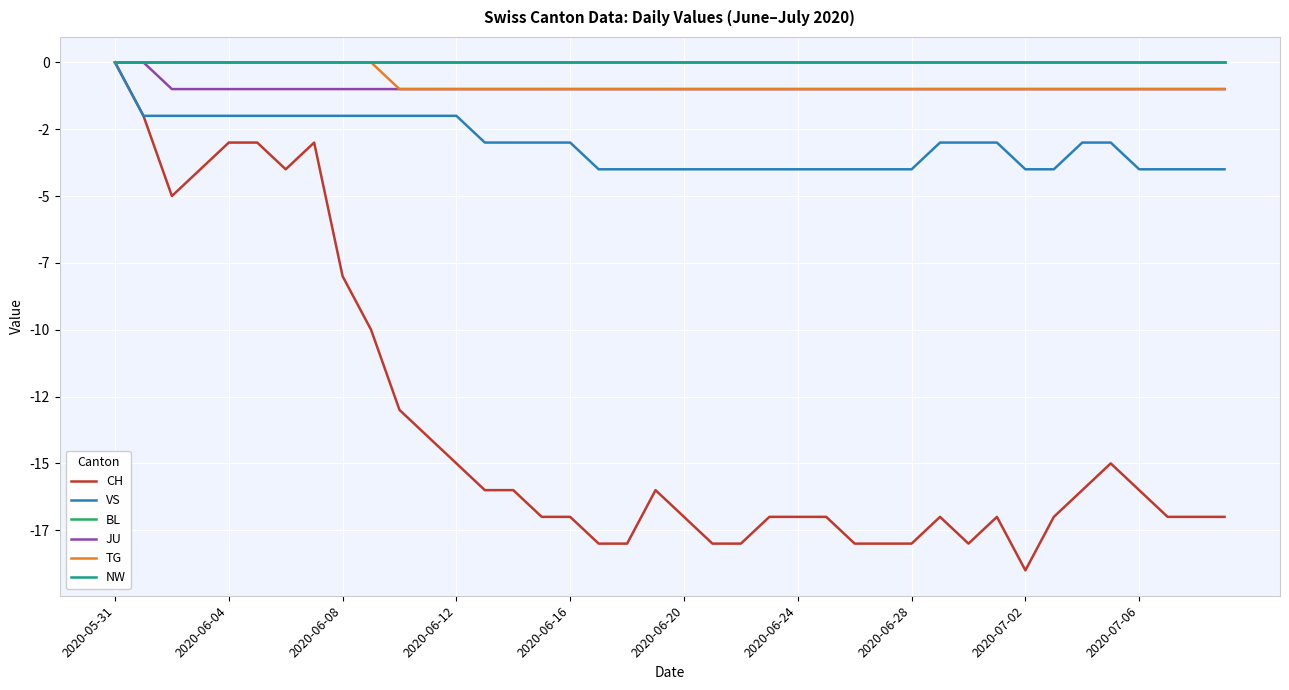

Is this an area chart (filled region under the line)?

No